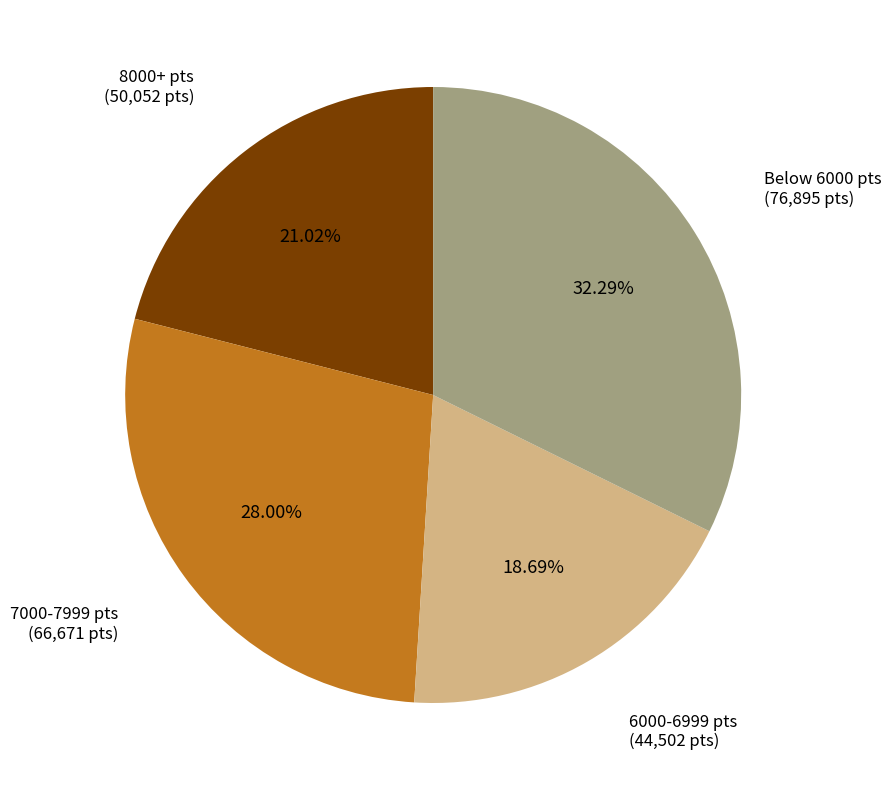

Combined, do Below 6000 pts and 7000-7999 pts account for over 50%?

Yes